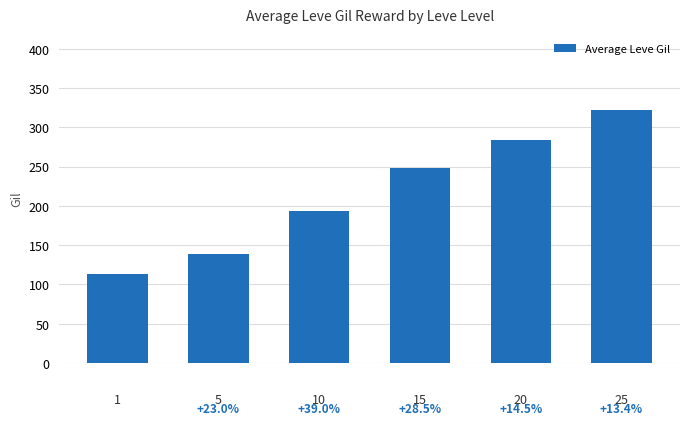

What is the minimum value shown in the chart?

113